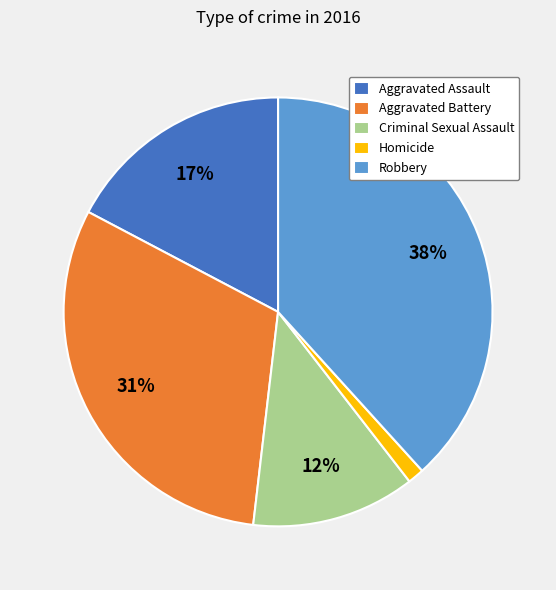

Is the sum of Homicide and Robbery greater than half?

No